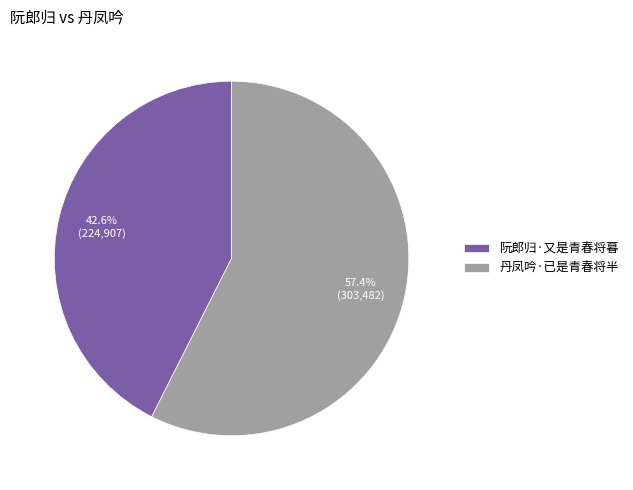

What percentage is NOT represented by 丹凤吟·已是青春将半?

42.6%